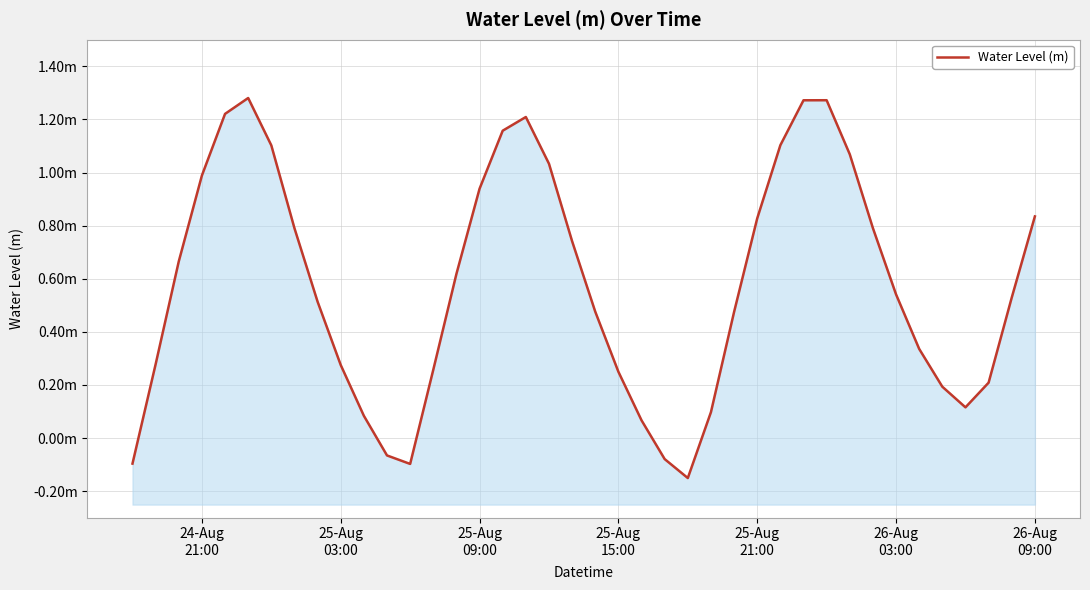

How many series are shown in this chart?

1